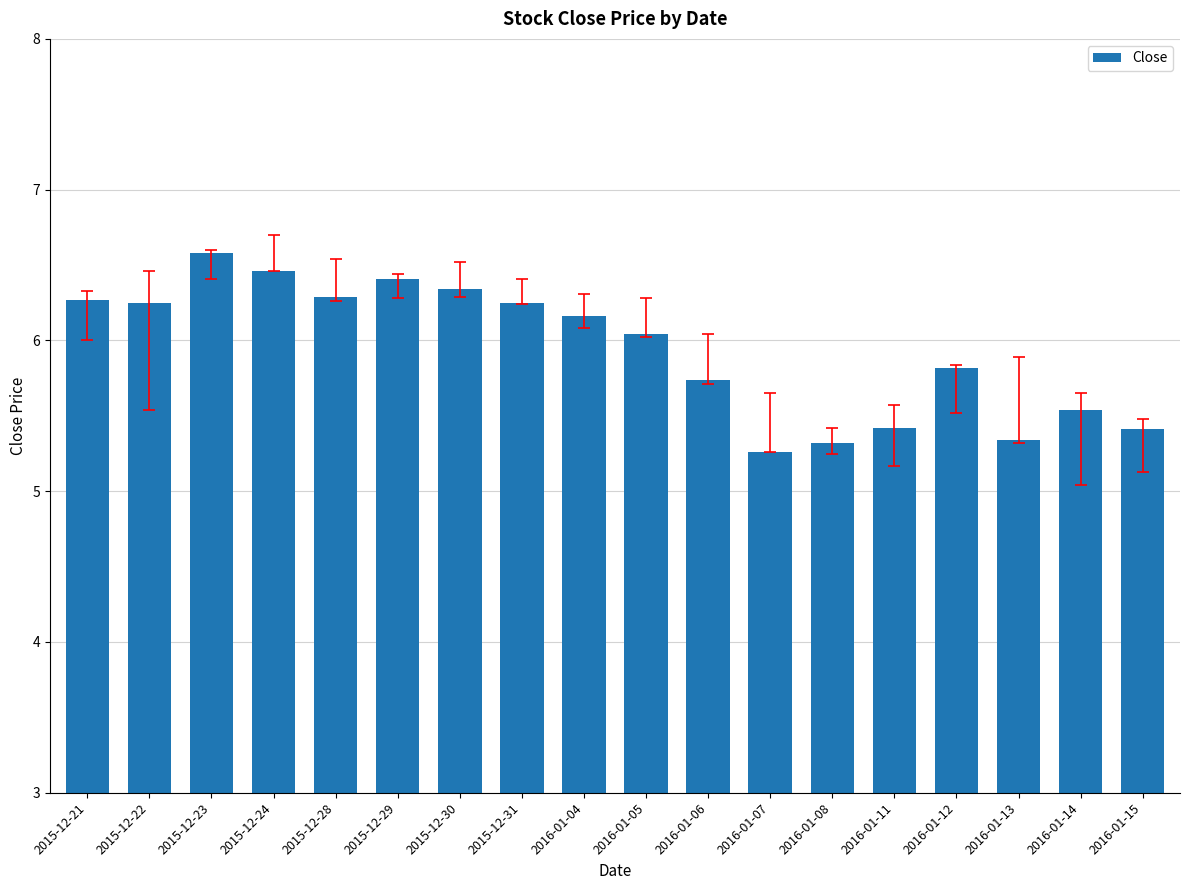

True or false: the data shows 6.2 at 2016-01-04.

True